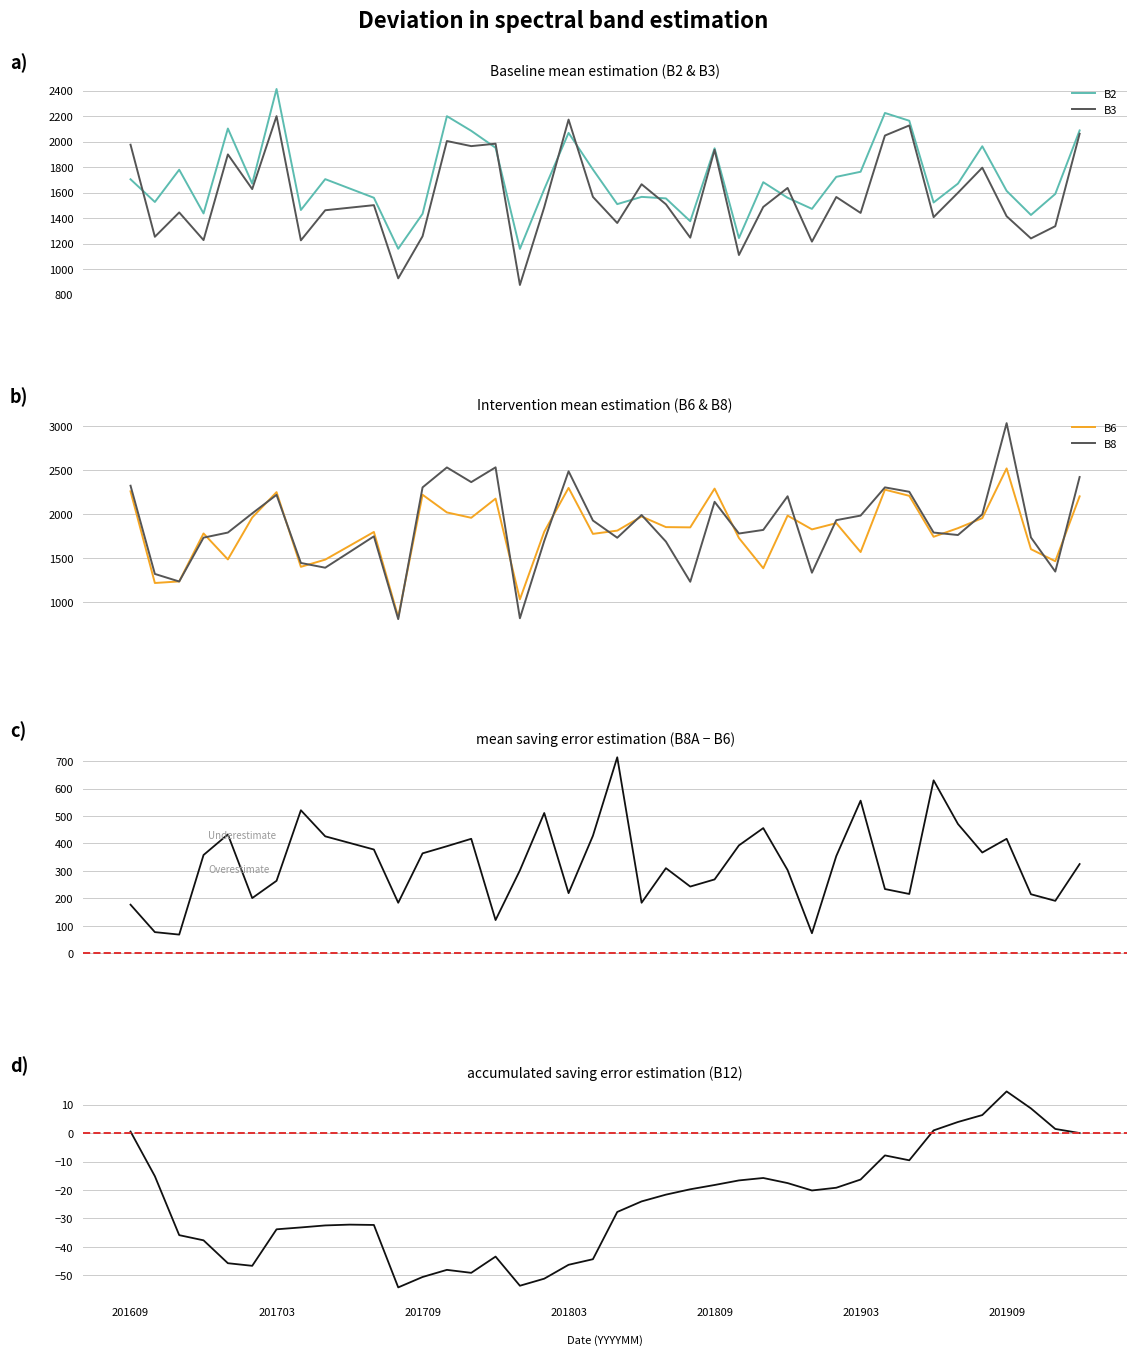

How many categories are shown in the chart?

40